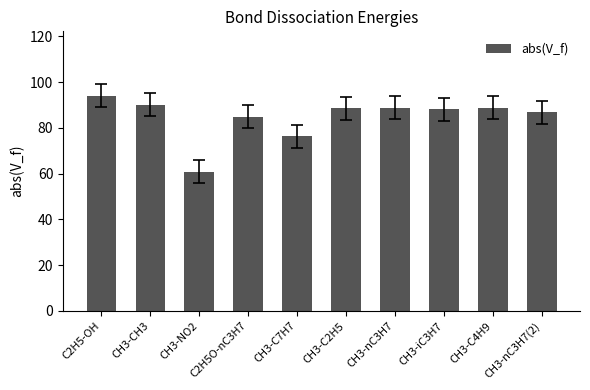

True or false: the data shows 88.9 at CH3-nC3H7.

True